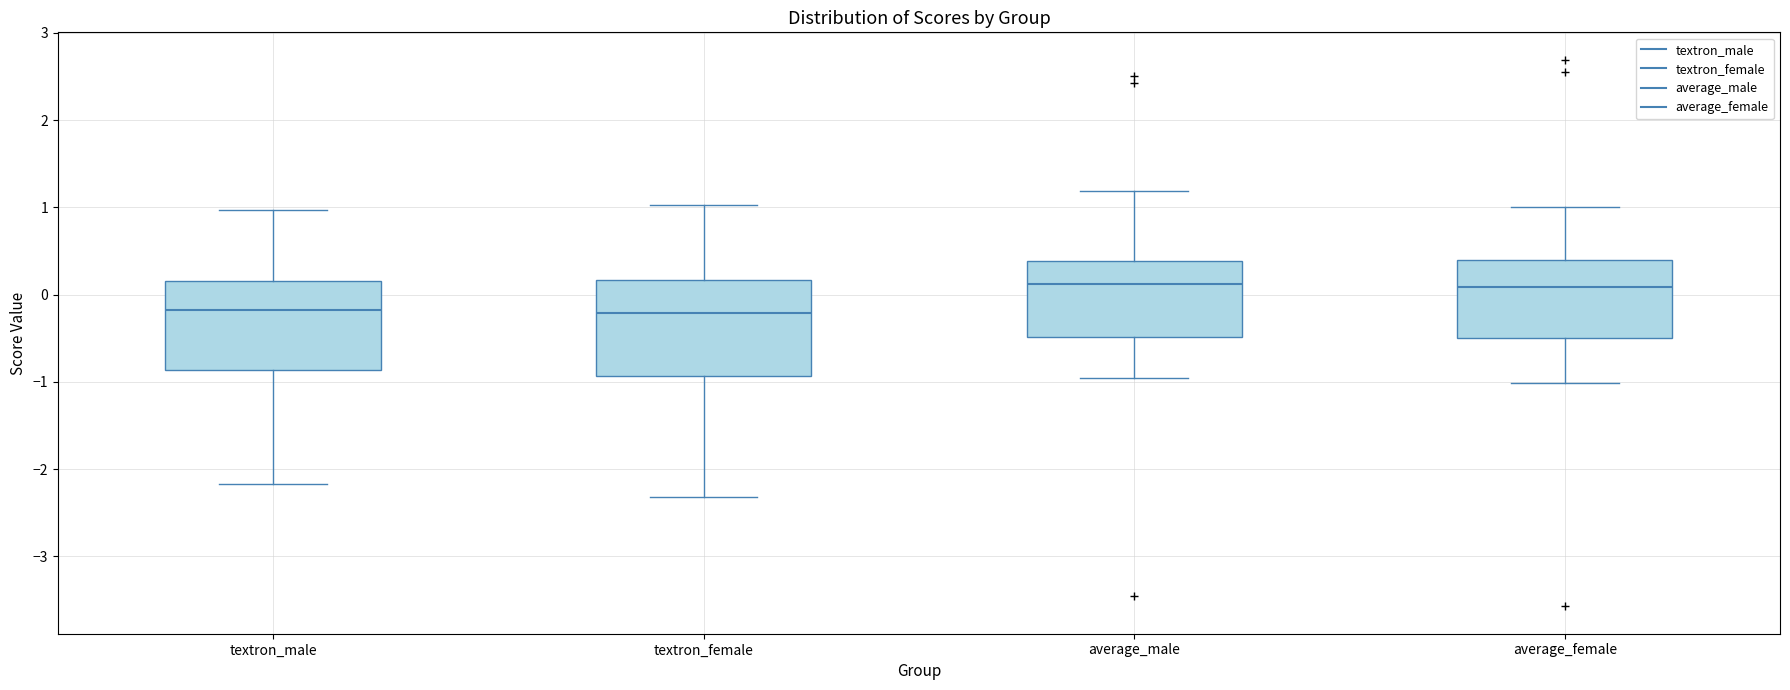

Where does the median line of the box for textron_female sit on the y-axis? The values are not printed on the chart, so give them approximately, as read against the axis.

-0.2